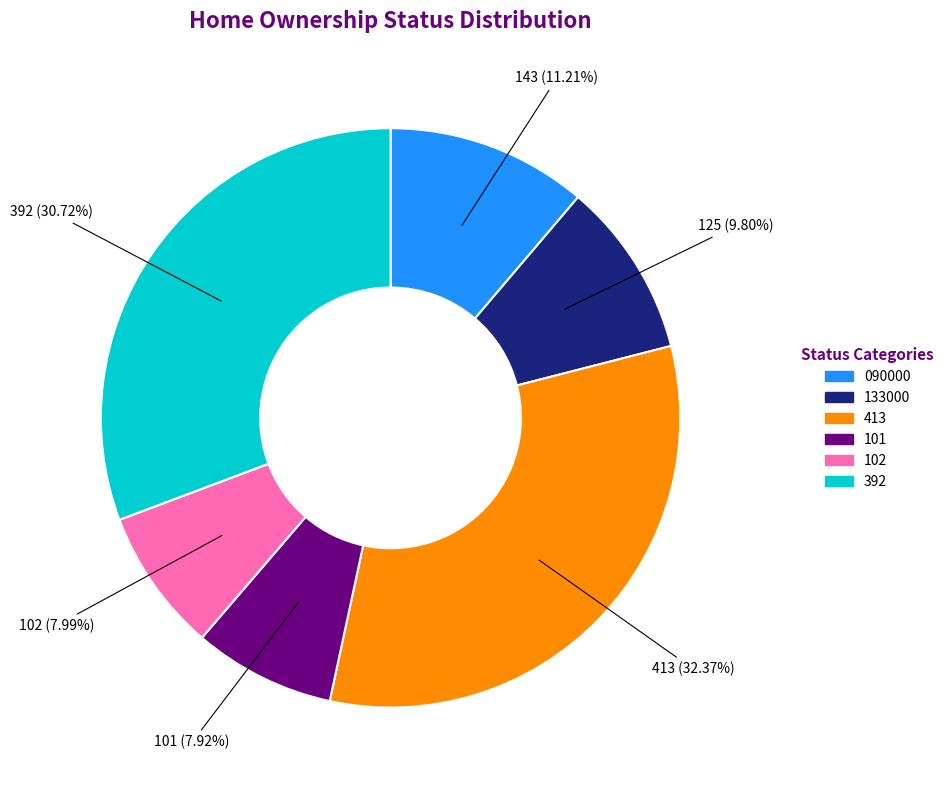

What is the largest slice in the pie chart?

413